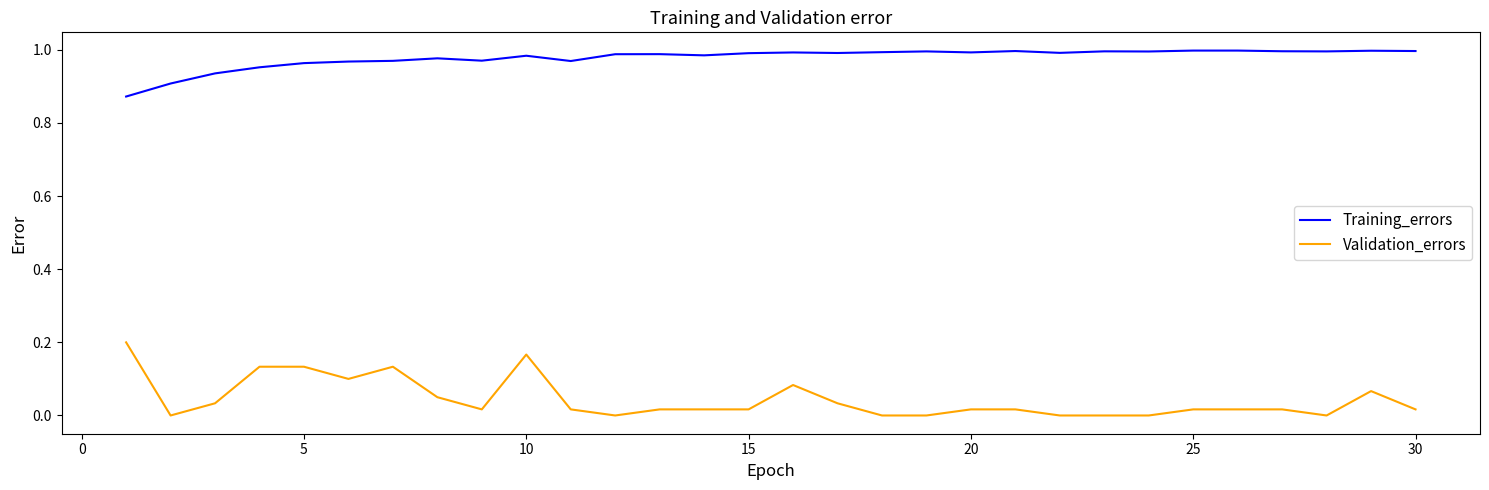

Which series has the largest range (max minus min)?

Validation_errors